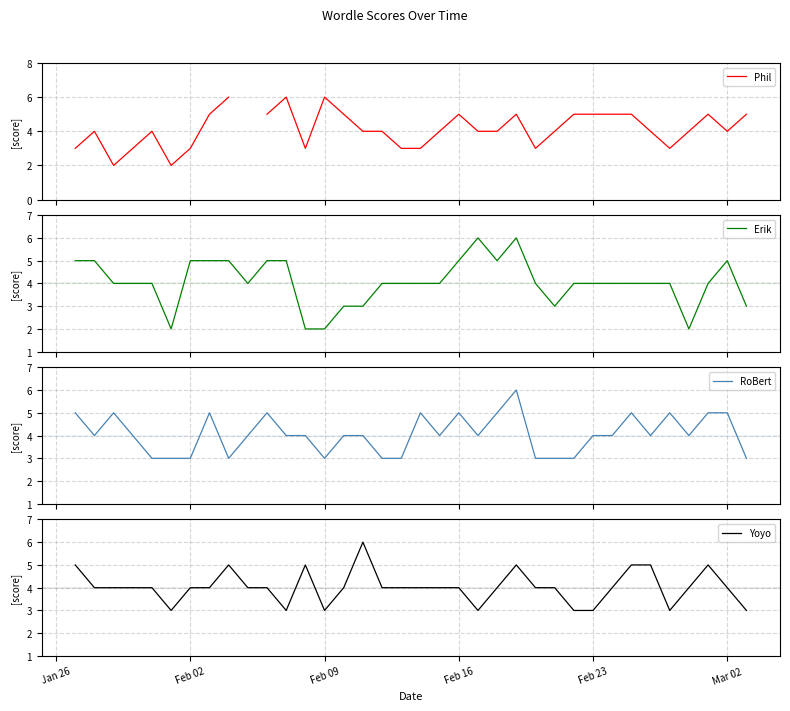

The value of Yoyo at Feb 09 is 5. True or false?

False